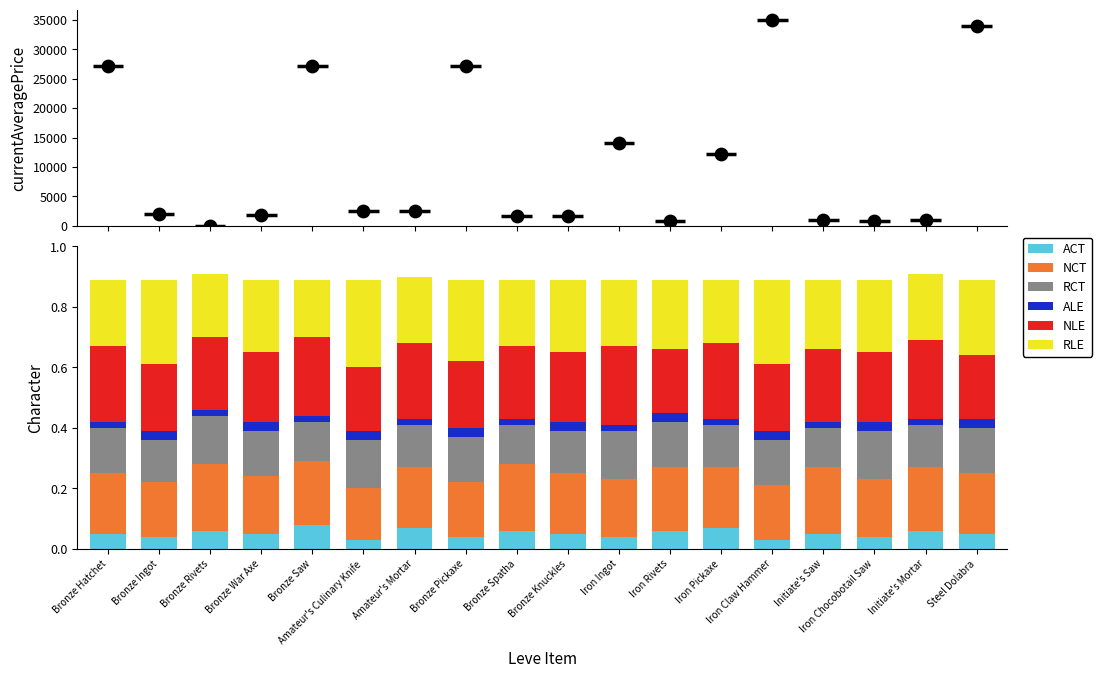

At which category is the sum across all series the highest?

Bronze Rivets